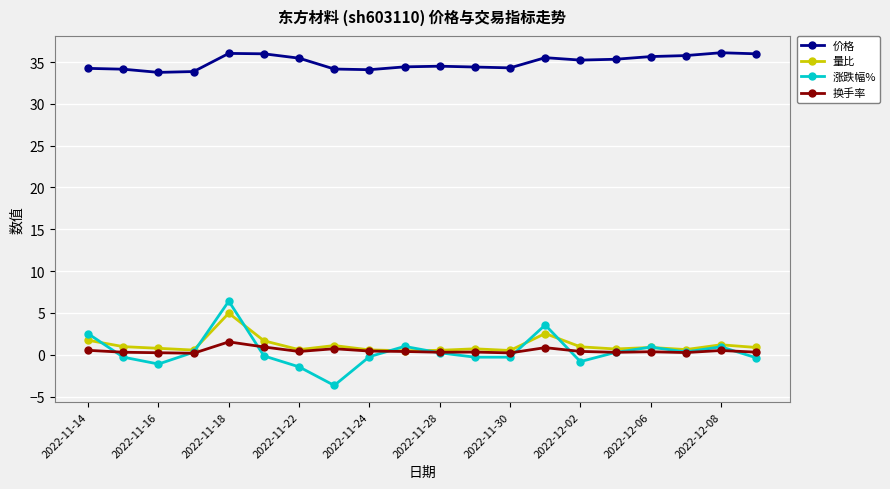

At how many categories does at least one series exceed 21?

20